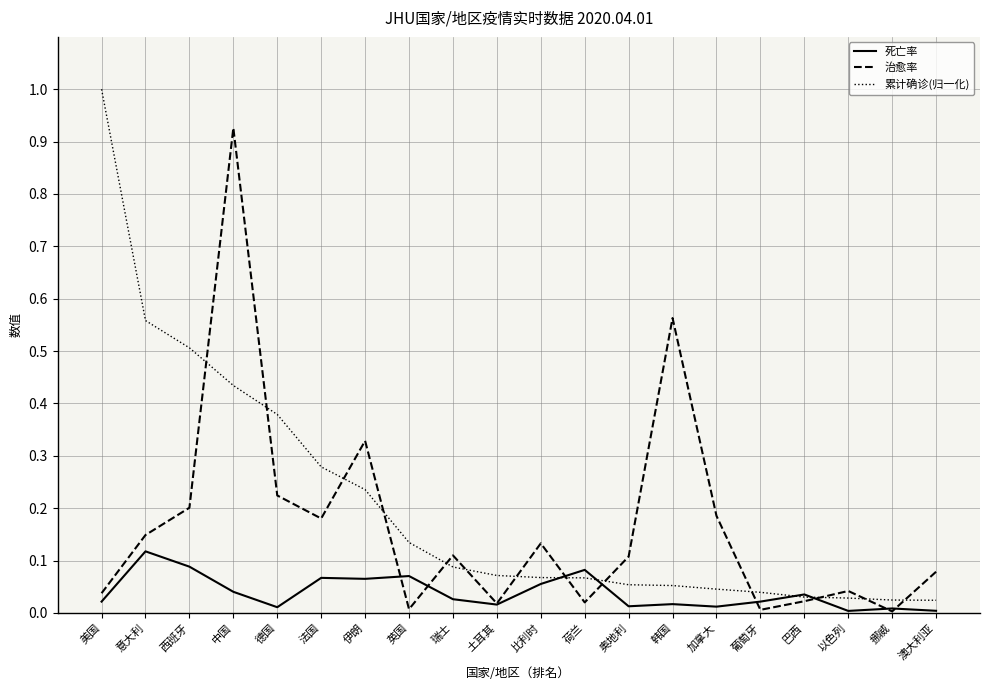

The value of 累计确诊(归一化) at 西班牙 is 0.5. True or false?

True